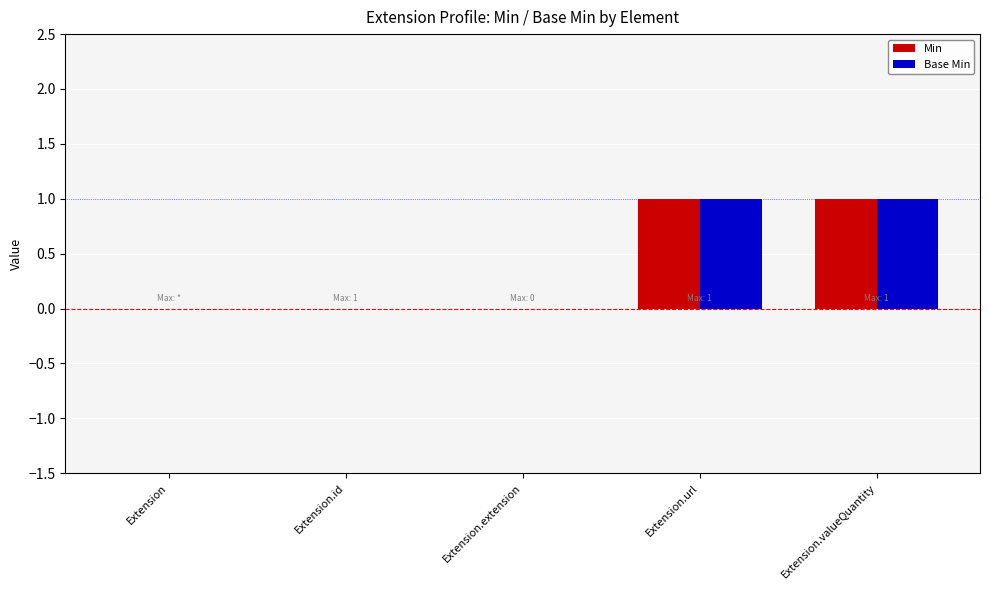

The value of Min at Extension is 0. True or false?

True